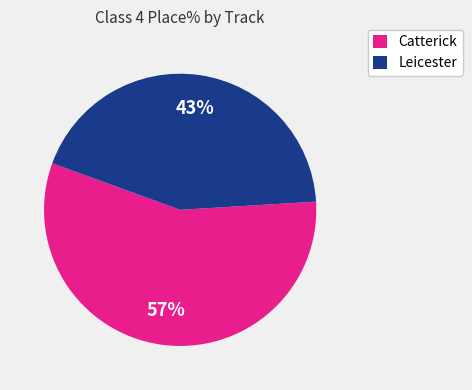

How many slices are in this pie chart?

2